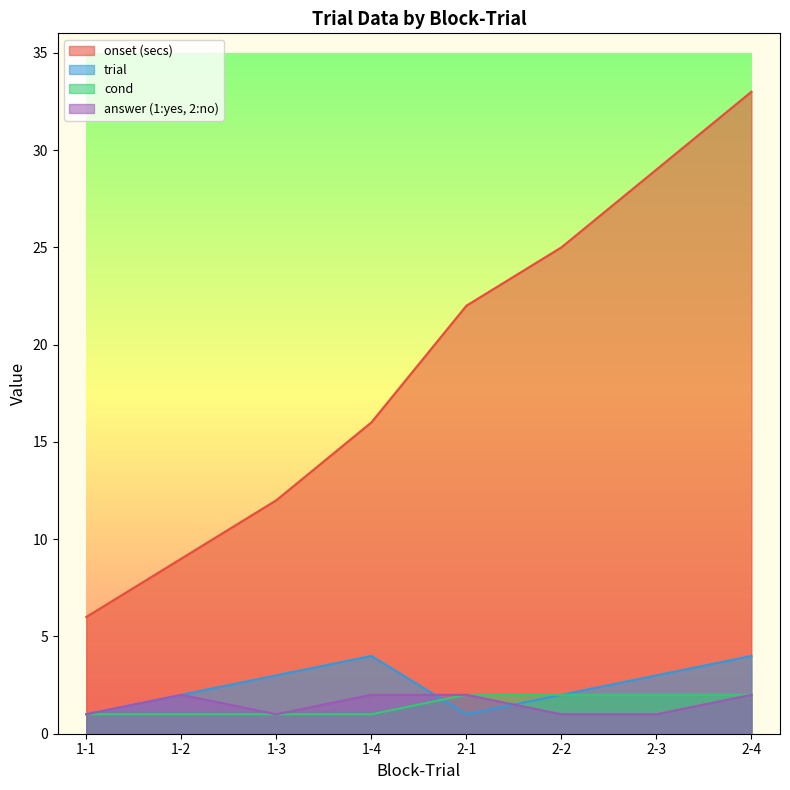

What position from the left is 2-4?

8